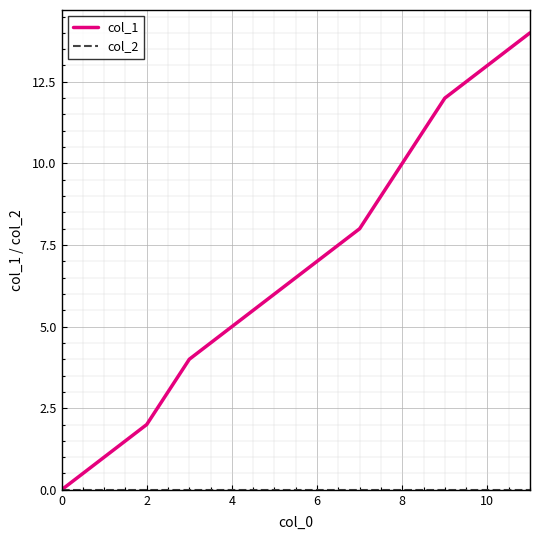

Which series has the largest range (max minus min)?

col_1